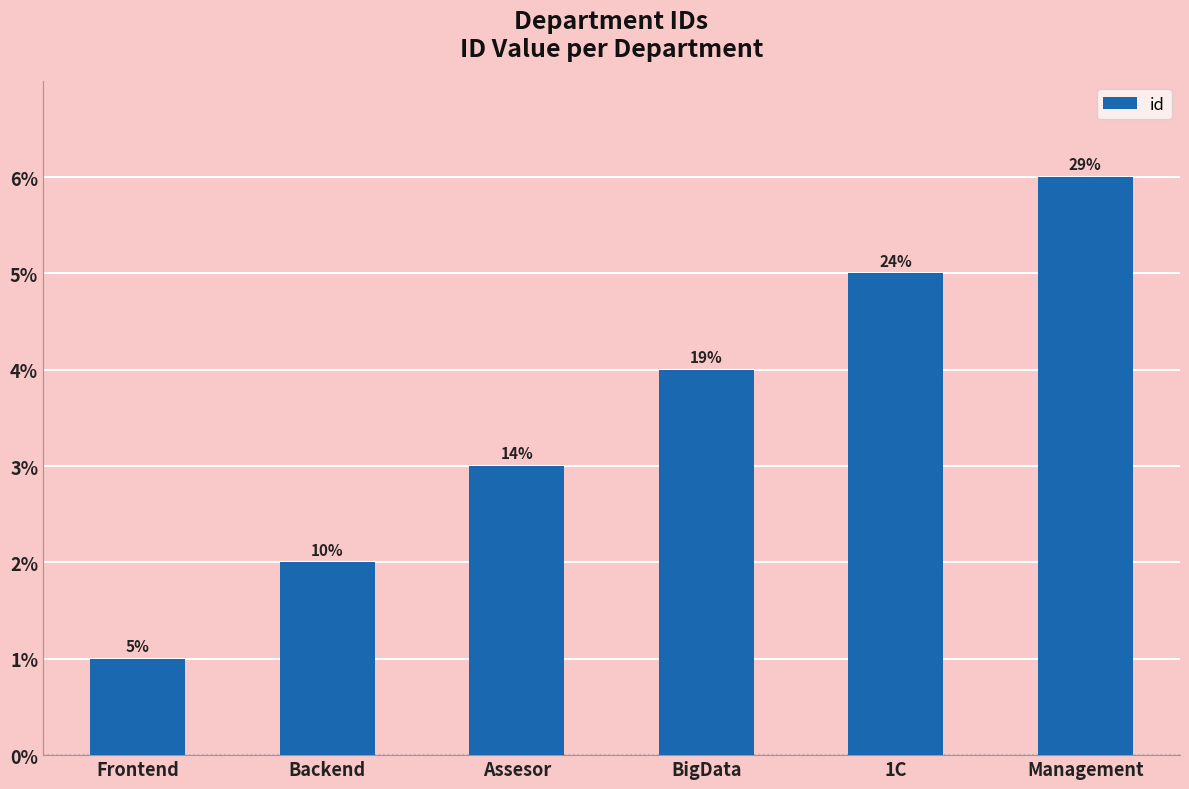

Reading right to left, extract all data points from this chart.

Management=6	1C=5	BigData=4	Assesor=3	Backend=2	Frontend=1